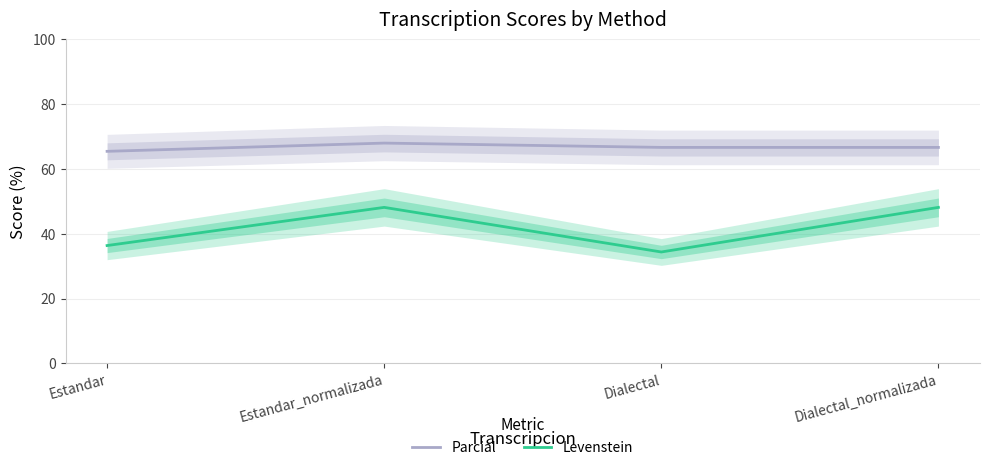

Which series changed the most between Estandar and Dialectal?

Levenstein